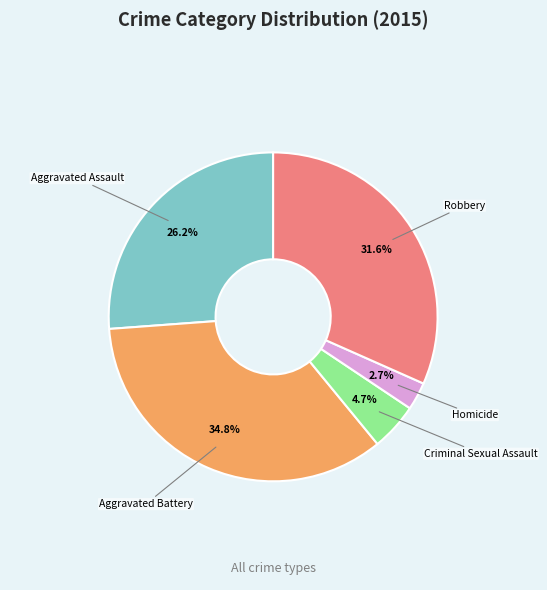

Is there any slice that represents more than half of the pie?

No